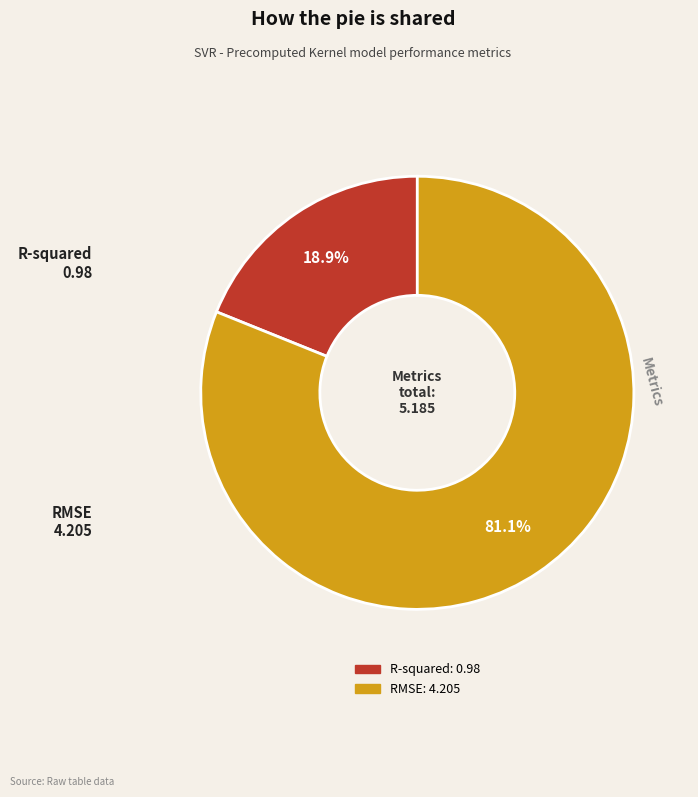

The R-squared slice represents 19% of the pie. True or false?

True